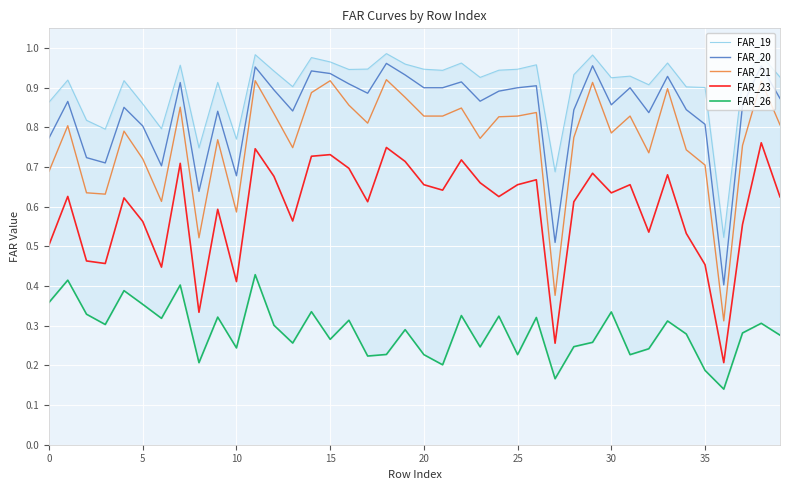

Which has a higher value, 32 or 16?

16